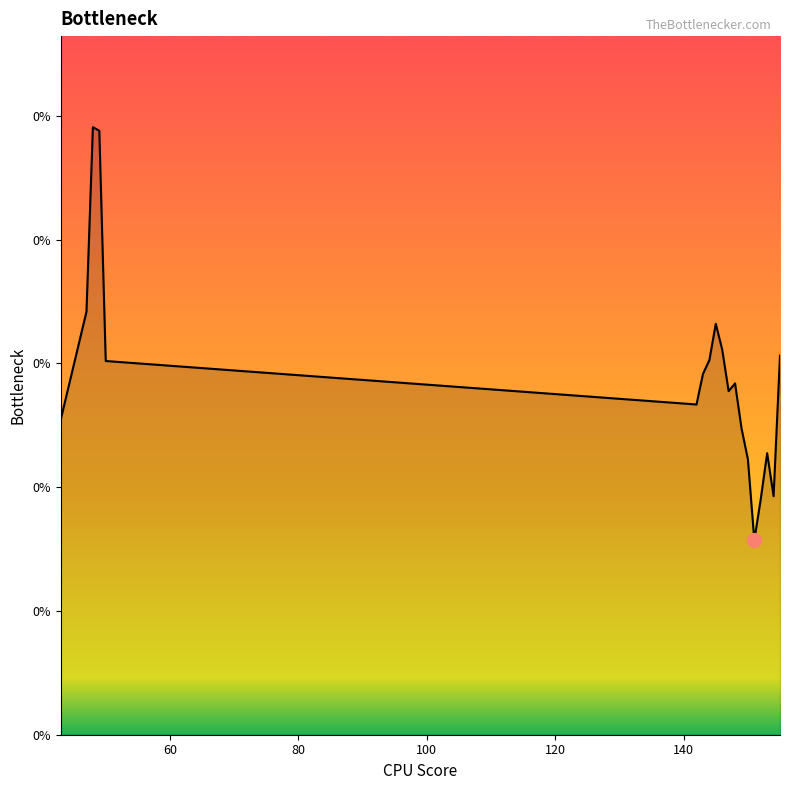

Where is the first local minimum?

142